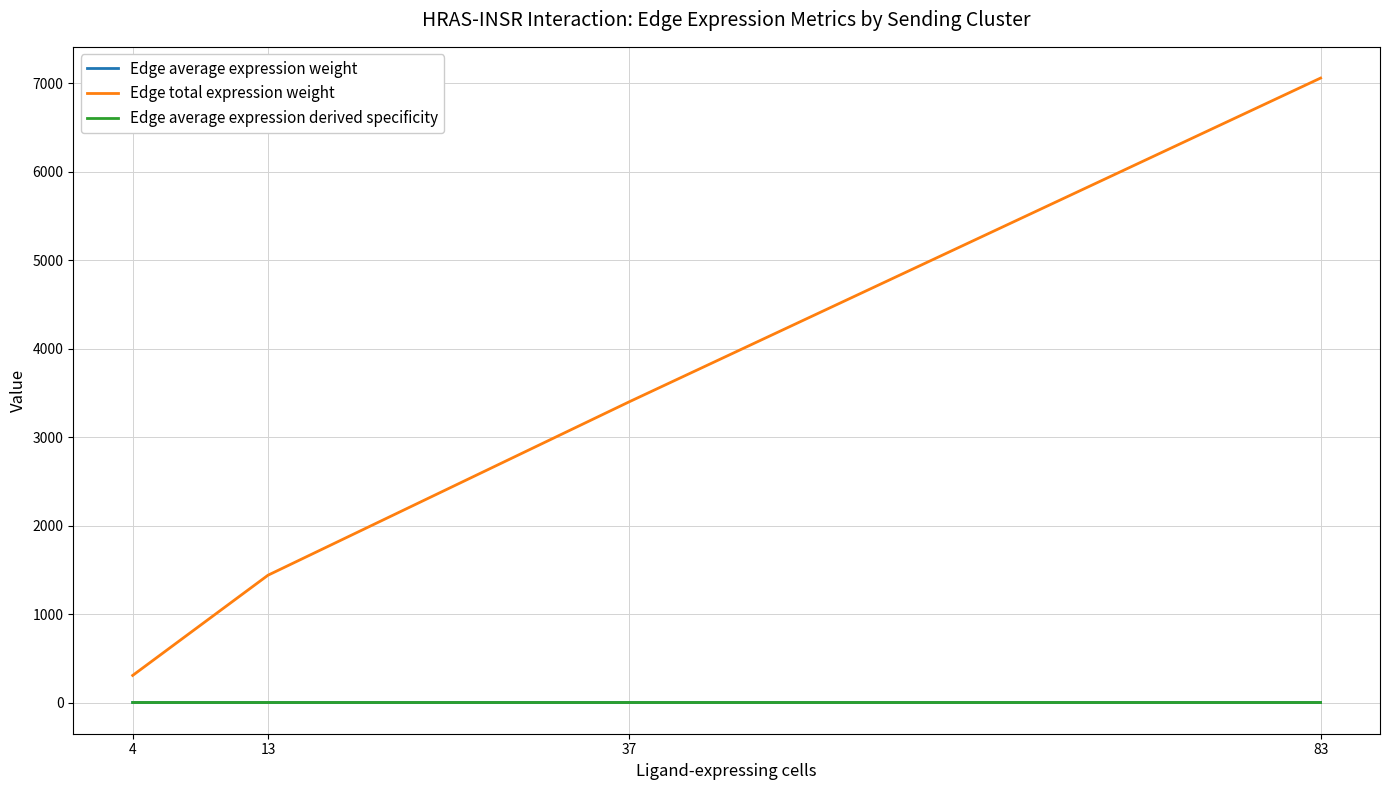

What is the average value of the Edge average expression weight series?

0.1